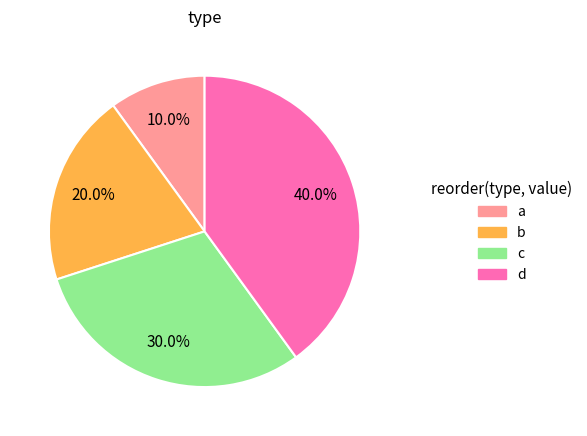

To the nearest percent, what percentage of the pie is a?

10%